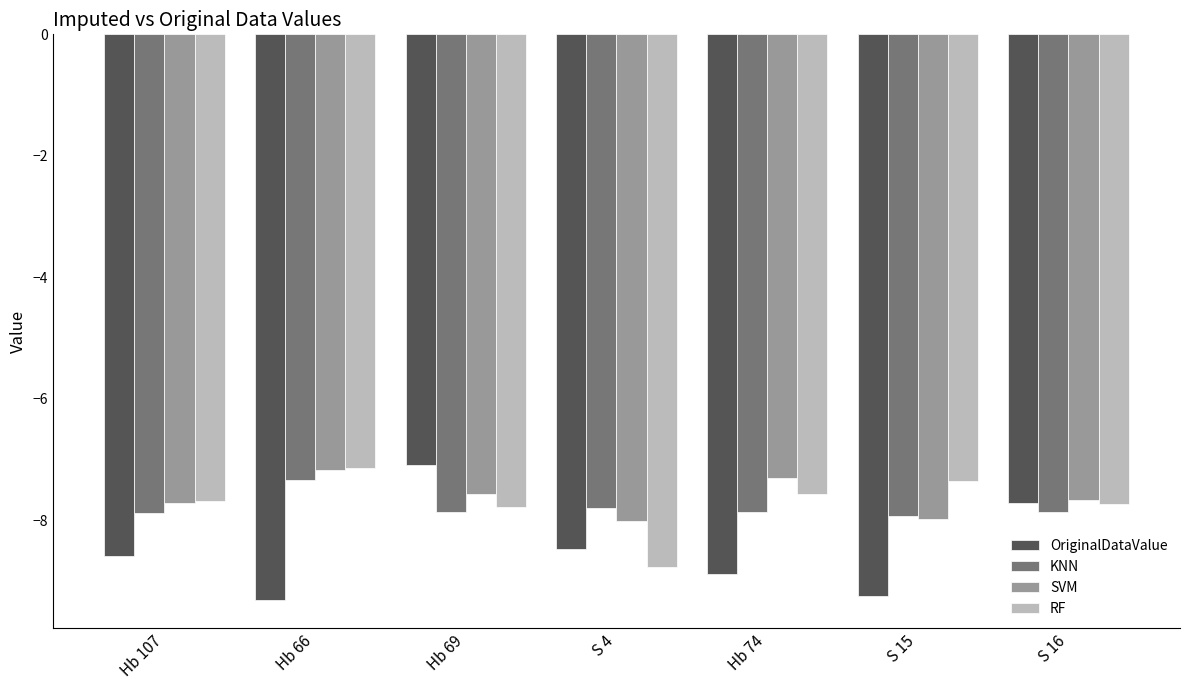

Which series has the largest total across all categories?

SVM